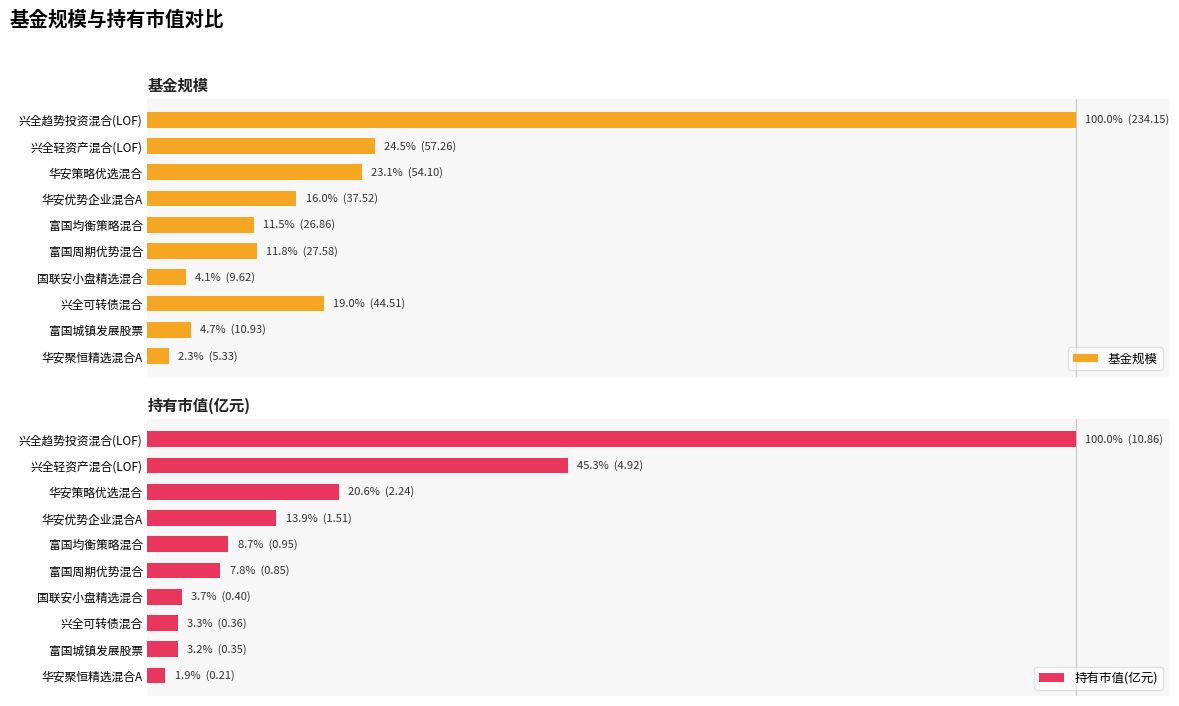

What is the difference between the 基金规模 values at 华安优势企业混合A and 华安聚恒精选混合A?

13.7